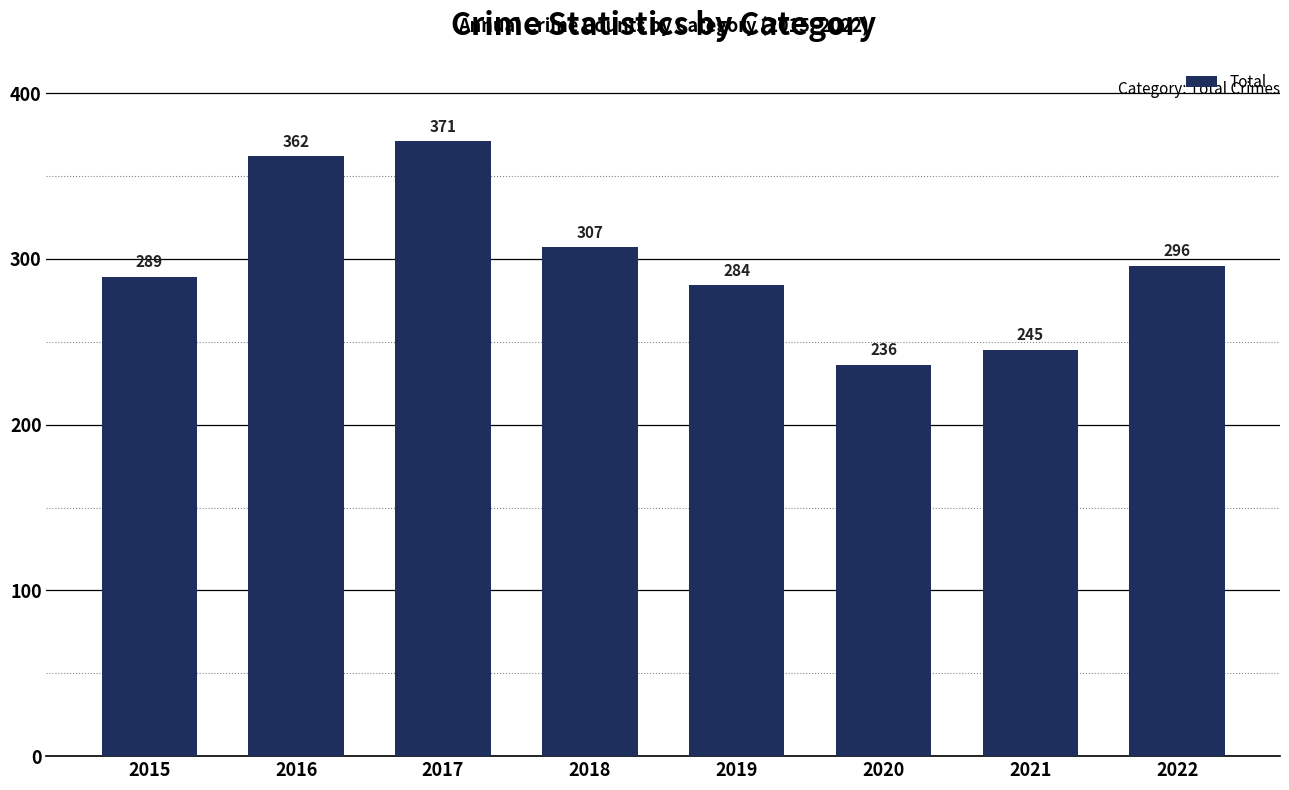

Reading right to left, transcribe all the data shown in this chart.

296	245	236	284	307	371	362	289